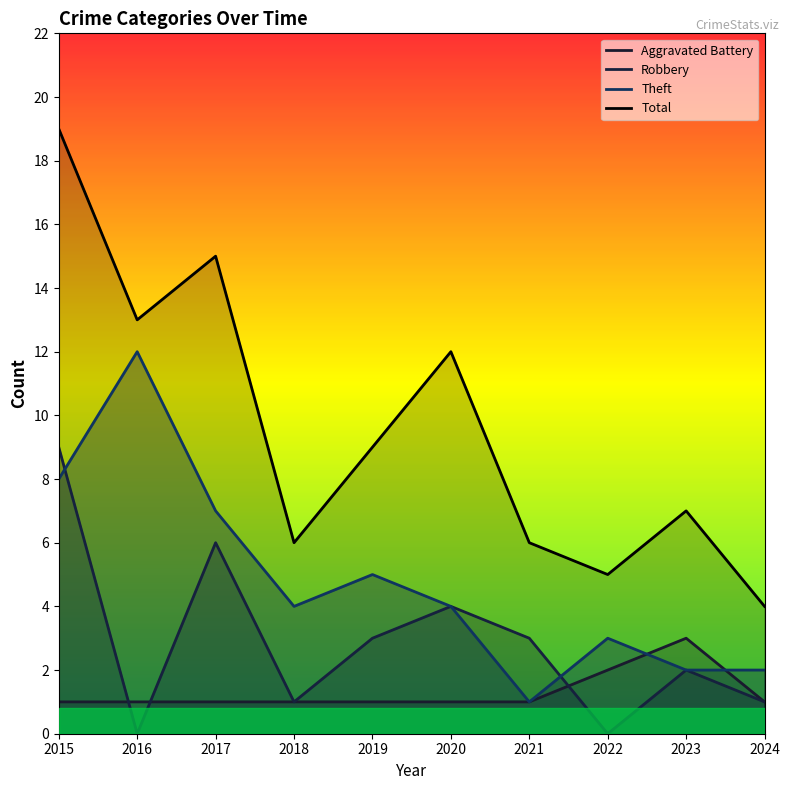

Is it true that Aggravated Battery equals 1 at 2024?

False